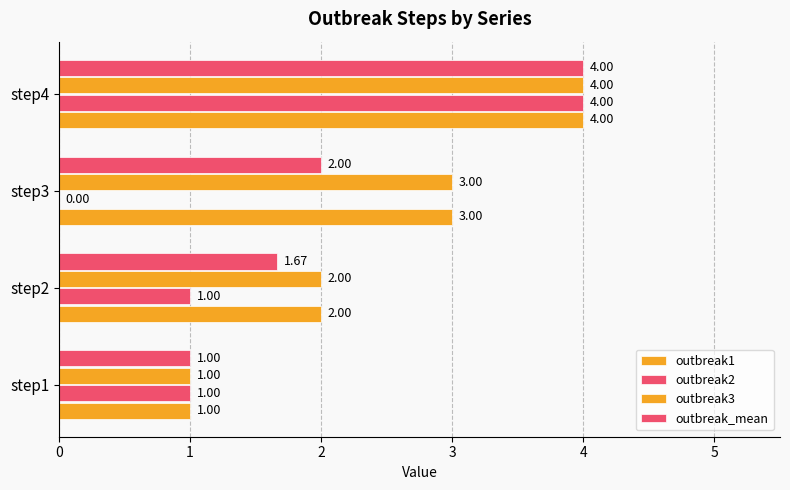

How many values in outbreak2 are above zero?

3